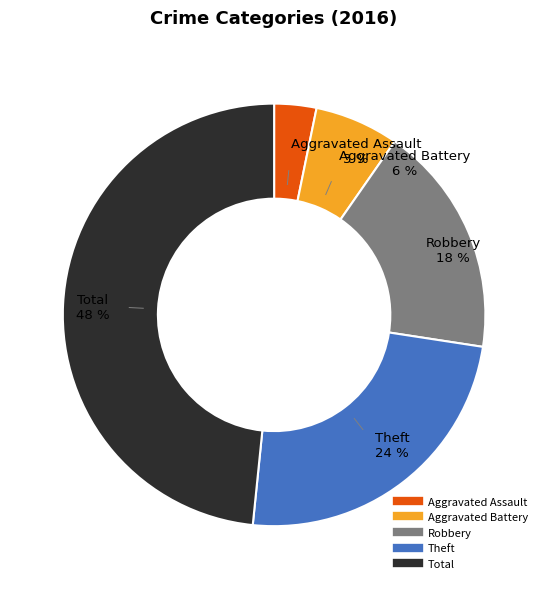

Is it true that Theft is 12% of the pie?

False